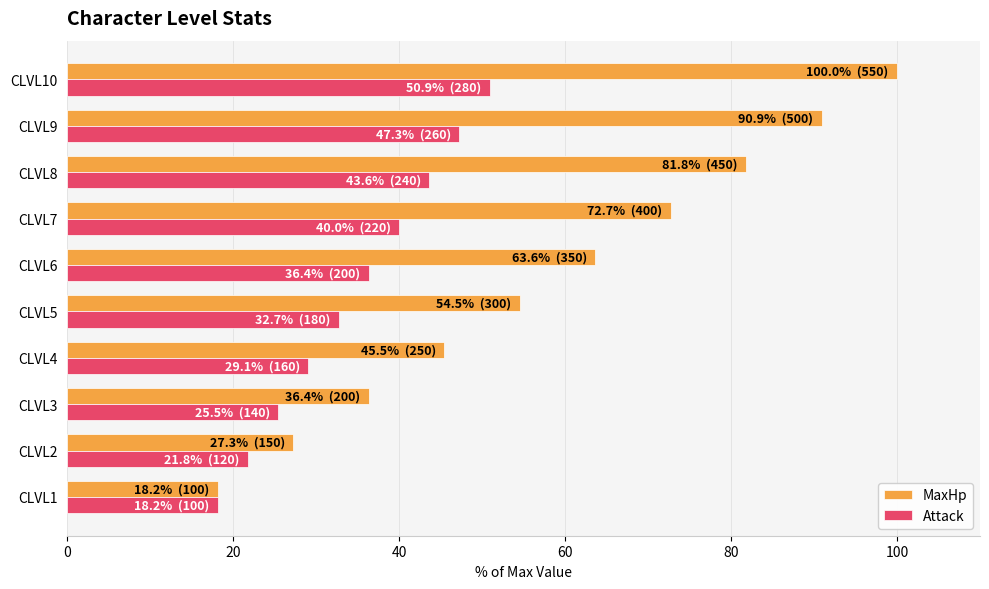

Rank the series by their average value, from lowest to highest.

Attack, MaxHp